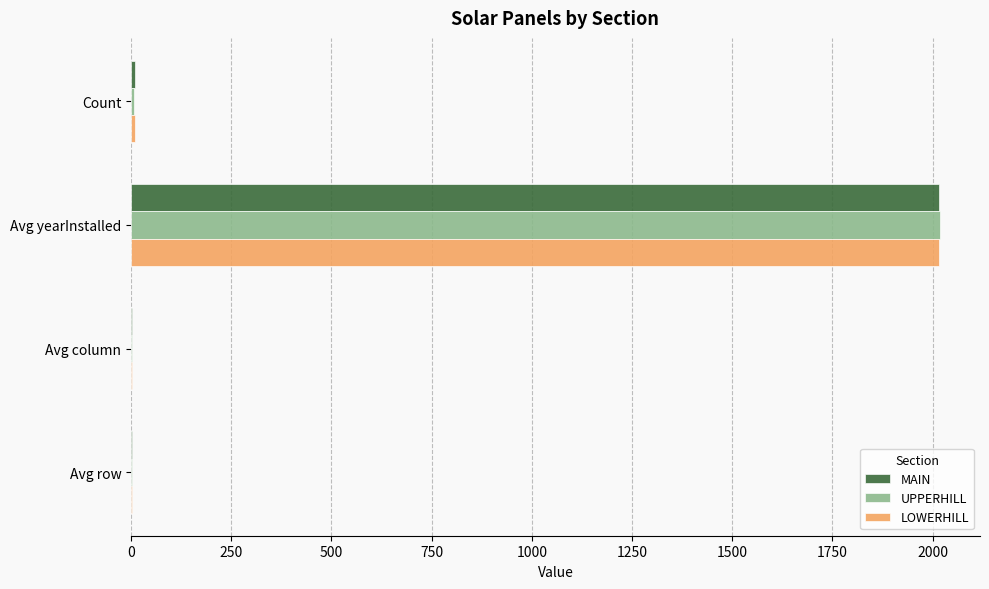

What is the maximum value for LOWERHILL?

2017.1